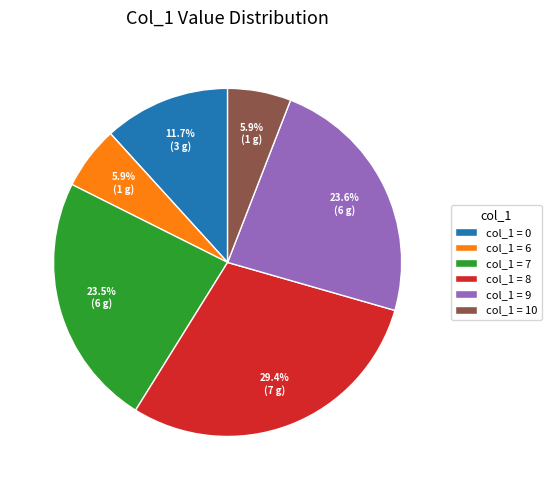

What is the total percentage of col_1 = 8 and col_1 = 6?

35.3%